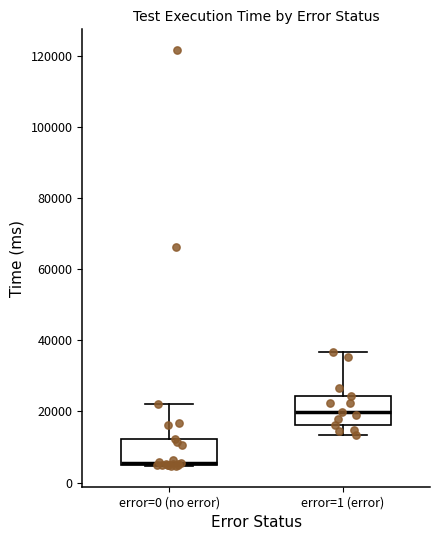

Reading left to right, transcribe this box plot: for each box, give where its median line is, the range the box spans, and where its two whiskers end, as read against the y-axis. The values are not printed on the chart, so give them approximately, as read against the axis.

error=0 (no error): median 6000 (drawn on the box's lower edge), box 4000 to 12000, whiskers 4000 to 22000
error=1 (error): median 20000, box 16000 to 24000, whiskers 14000 to 36000